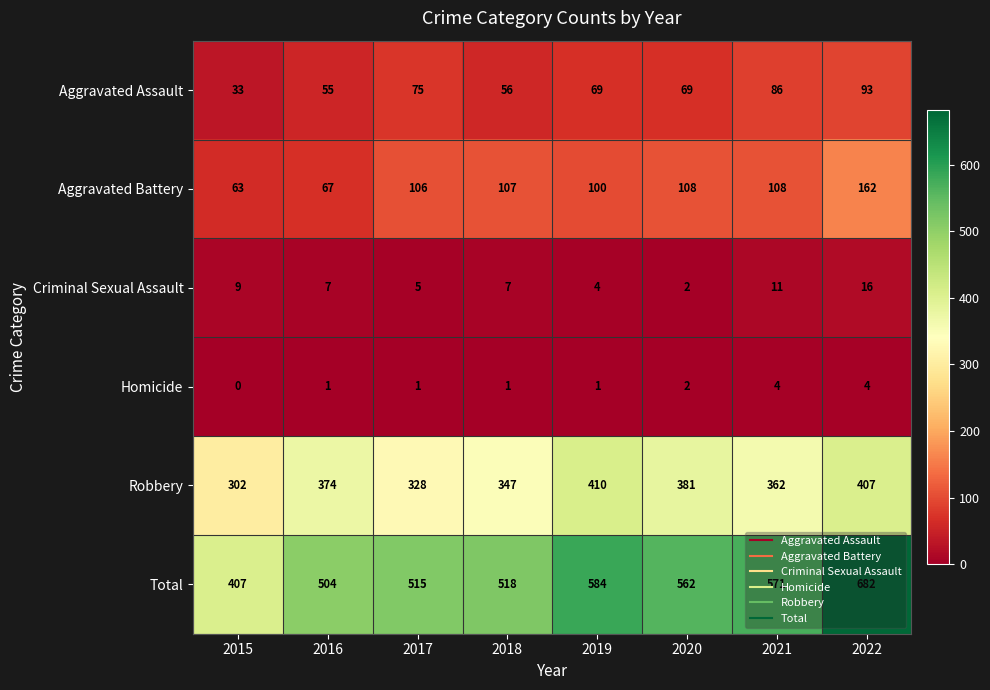

How many data points does each series have?

8